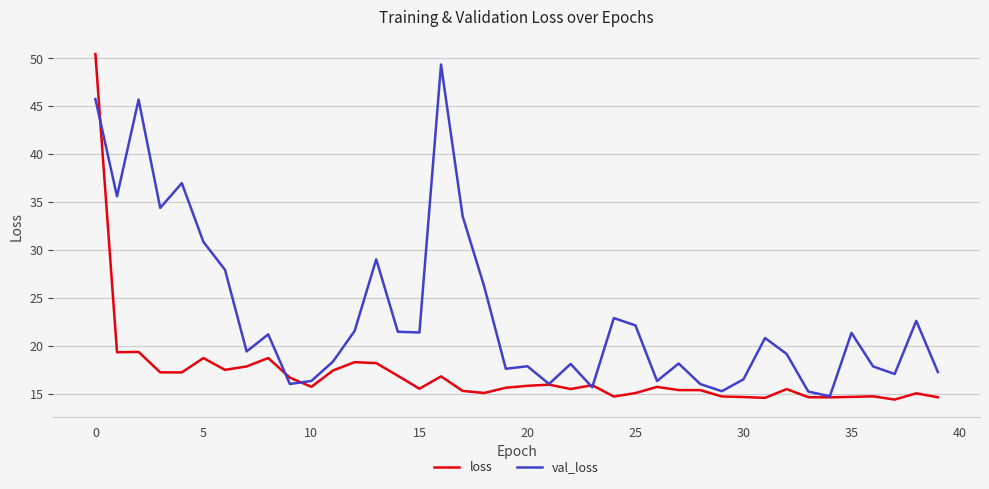

What is the highest value of the loss series?

50.5